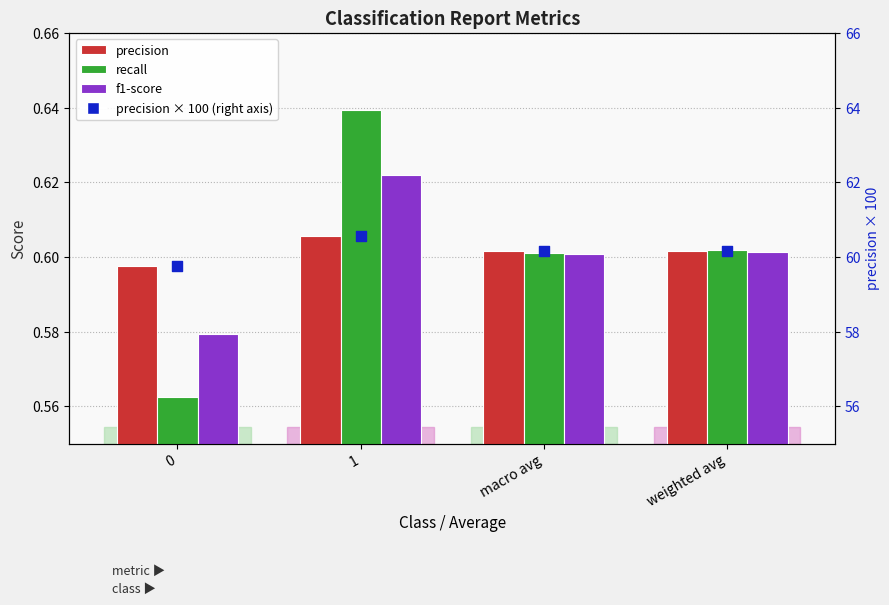

What is the total value across all series at 0?

61.5